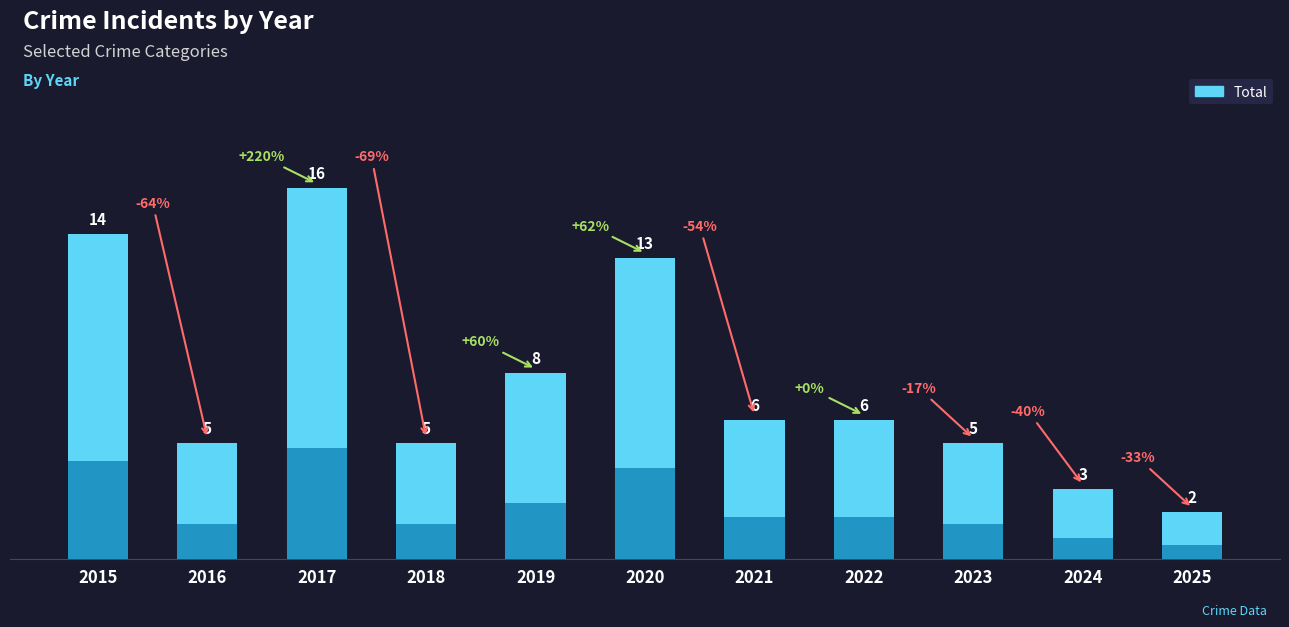

Where does the data first go above 6?

2015